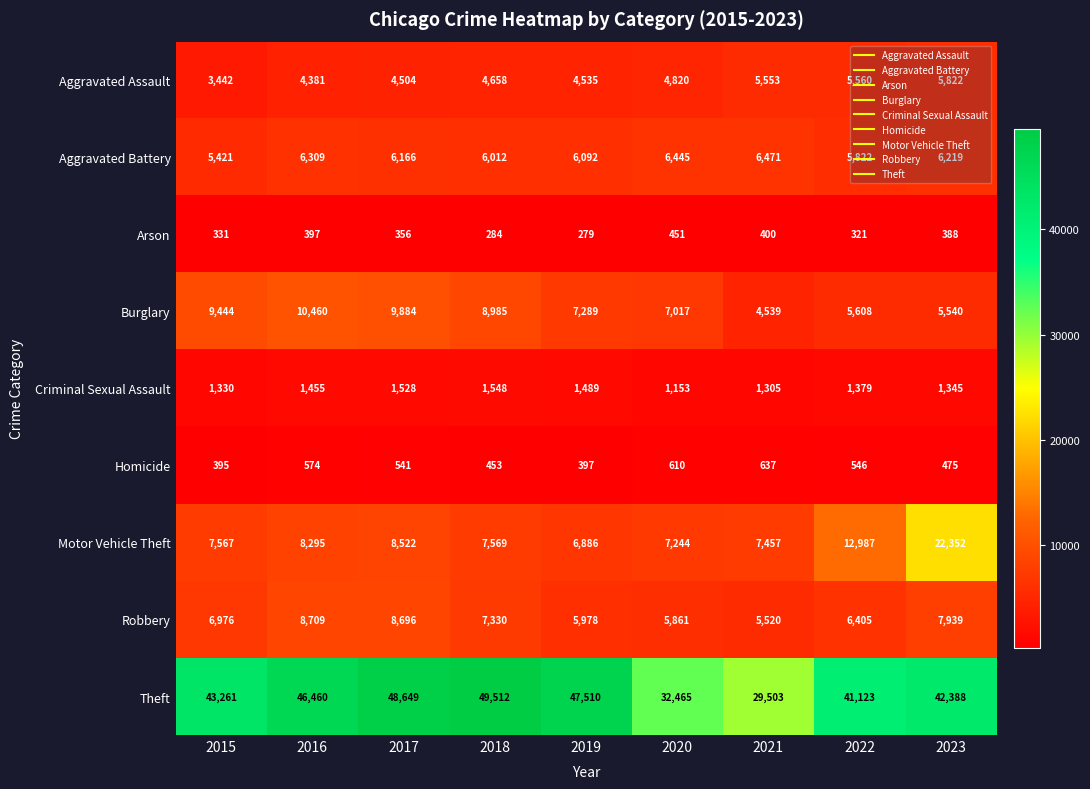

What is the spread (max minus min) of values at 2022?

40802